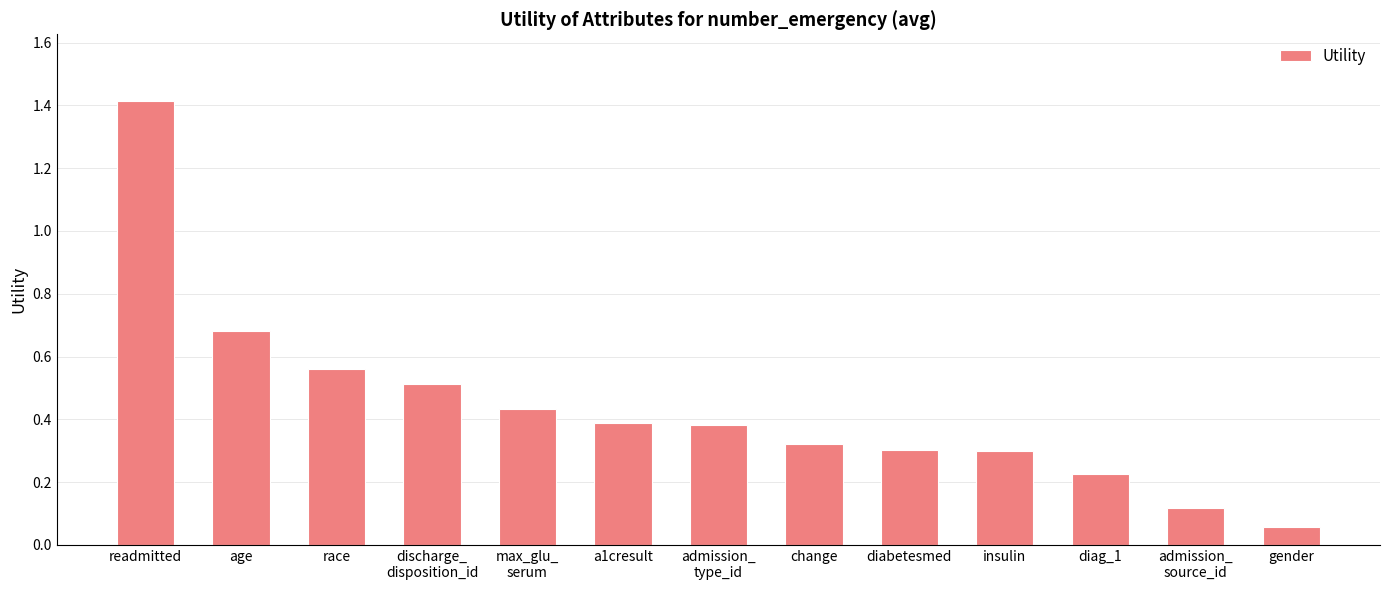

What is the difference between the maximum and minimum values?

1.4